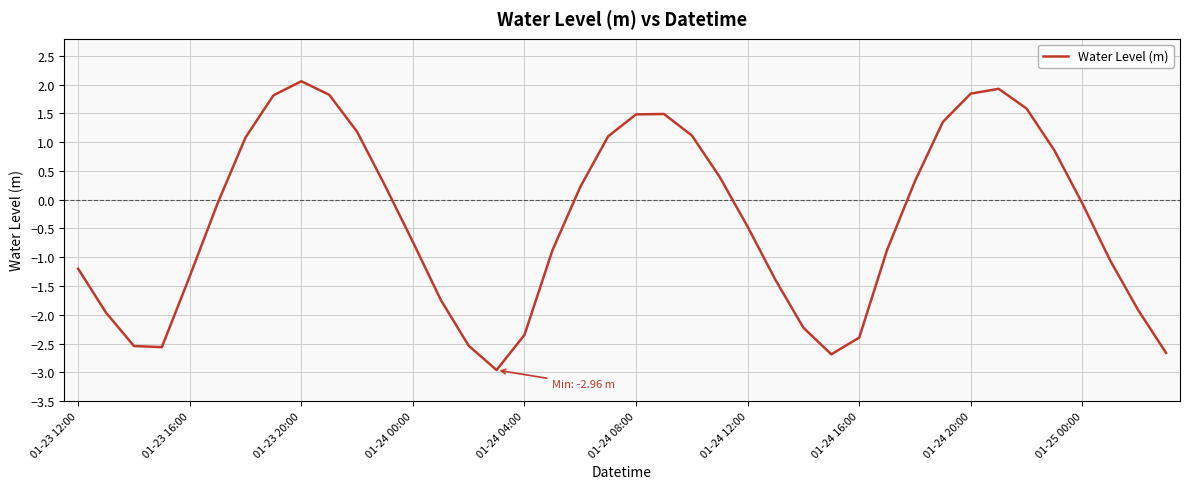

What is the difference between the maximum and minimum values?

5.0